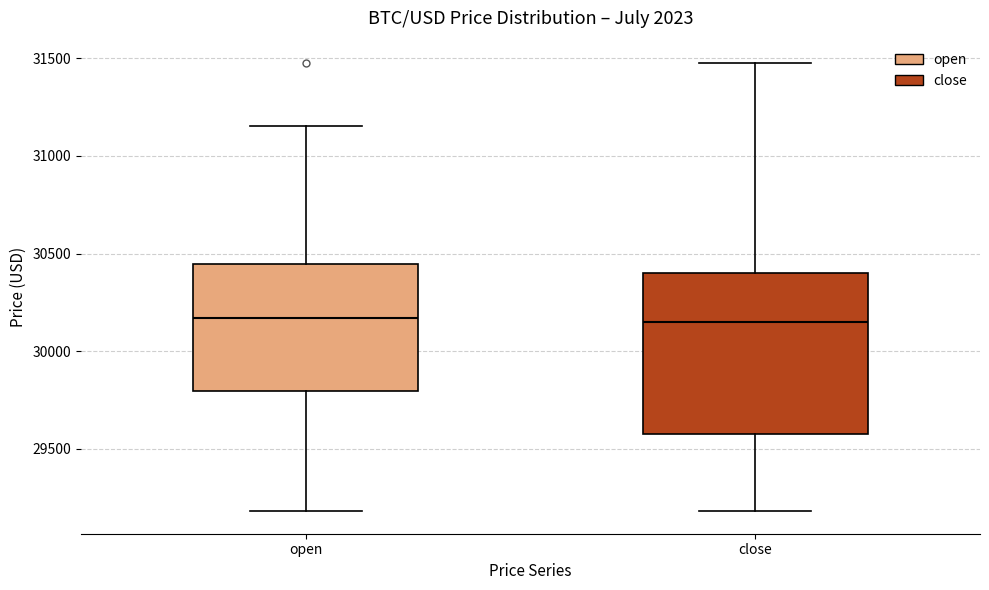

Reading left to right, transcribe this box plot: for each box, give where its median line is, the range the box spans, and where its two whiskers end, as read against the y-axis. The values are not printed on the chart, so give them approximately, as read against the axis.

open: median 30150, box 29800 to 30450, whiskers 29200 to 31150
close: median 30150, box 29550 to 30400, whiskers 29200 to 31500